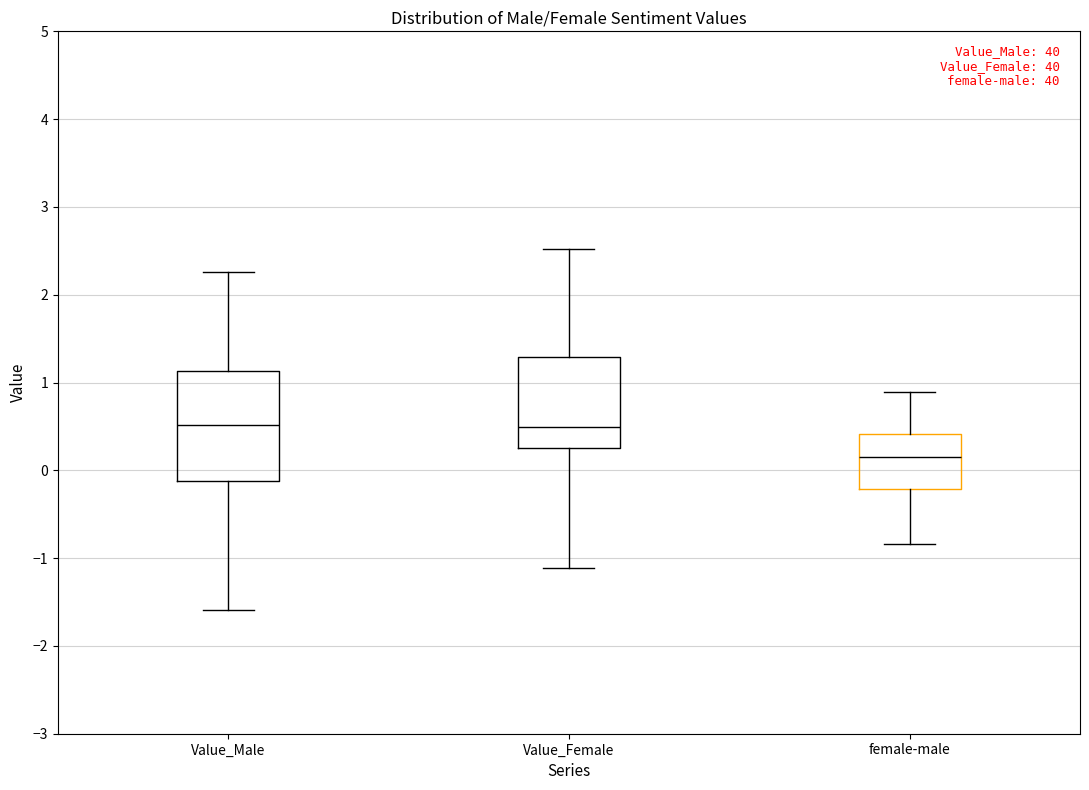

Reading left to right, transcribe this box plot: for each box, give where its median line is, the range the box spans, and where its two whiskers end, as read against the y-axis. The values are not printed on the chart, so give them approximately, as read against the axis.

Value_Male: median 0.5, box -0.1 to 1.1, whiskers -1.6 to 2.3
Value_Female: median 0.5, box 0.3 to 1.3, whiskers -1.1 to 2.5
female-male: median 0.2, box -0.2 to 0.4, whiskers -0.8 to 0.9